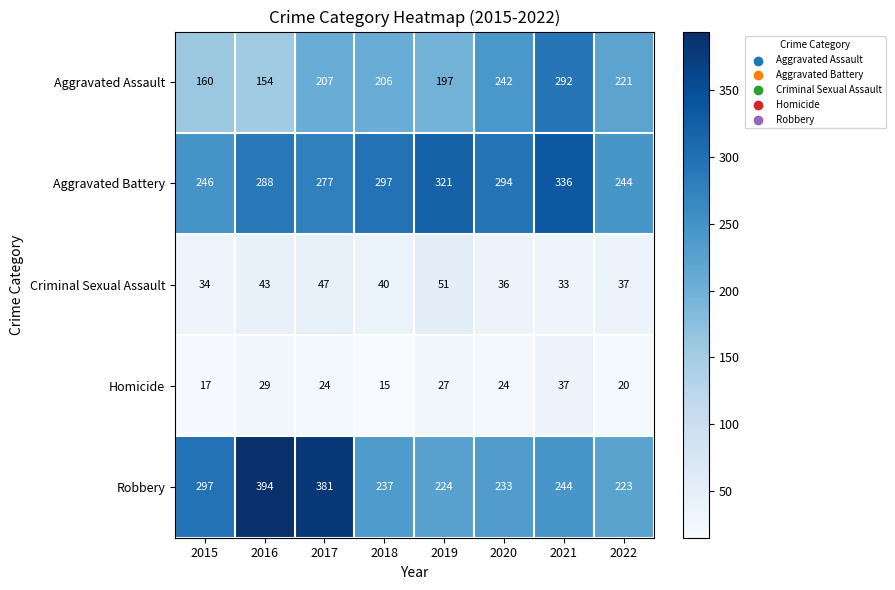

Which label corresponds to the smallest value in the chart?

2018